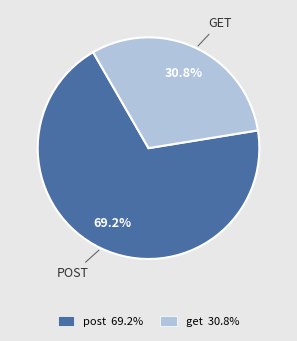

To the nearest percent, what is the average slice percentage?

50%